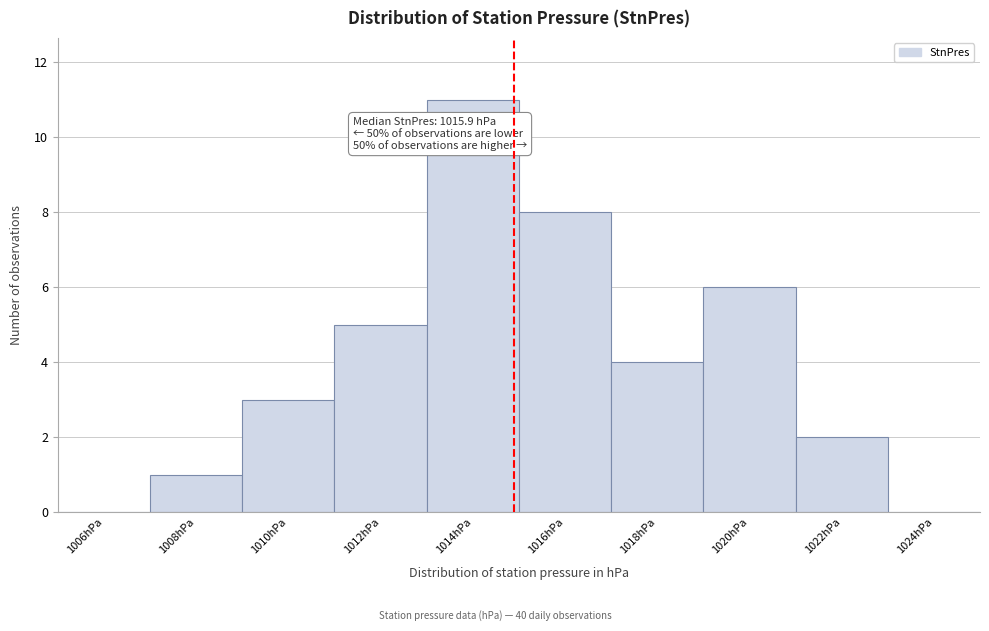

Reading right to left, extract all data points from this chart.

1024hPa=0	1022hPa=2	1020hPa=6	1018hPa=4	1016hPa=8	1014hPa=11	1012hPa=5	1010hPa=3	1008hPa=1	1006hPa=0